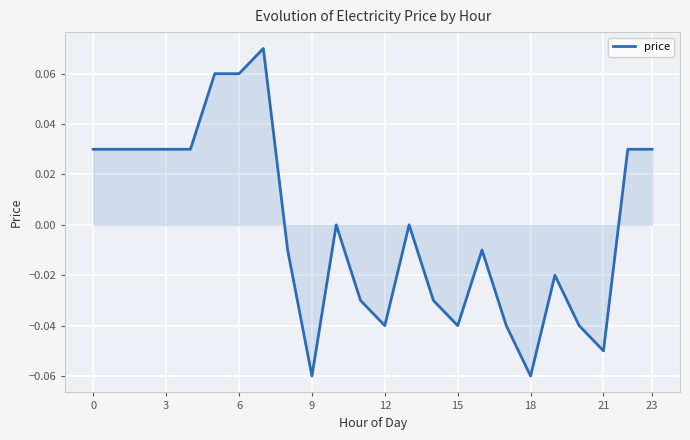

Does the chart display data point markers on the line(s)?

No